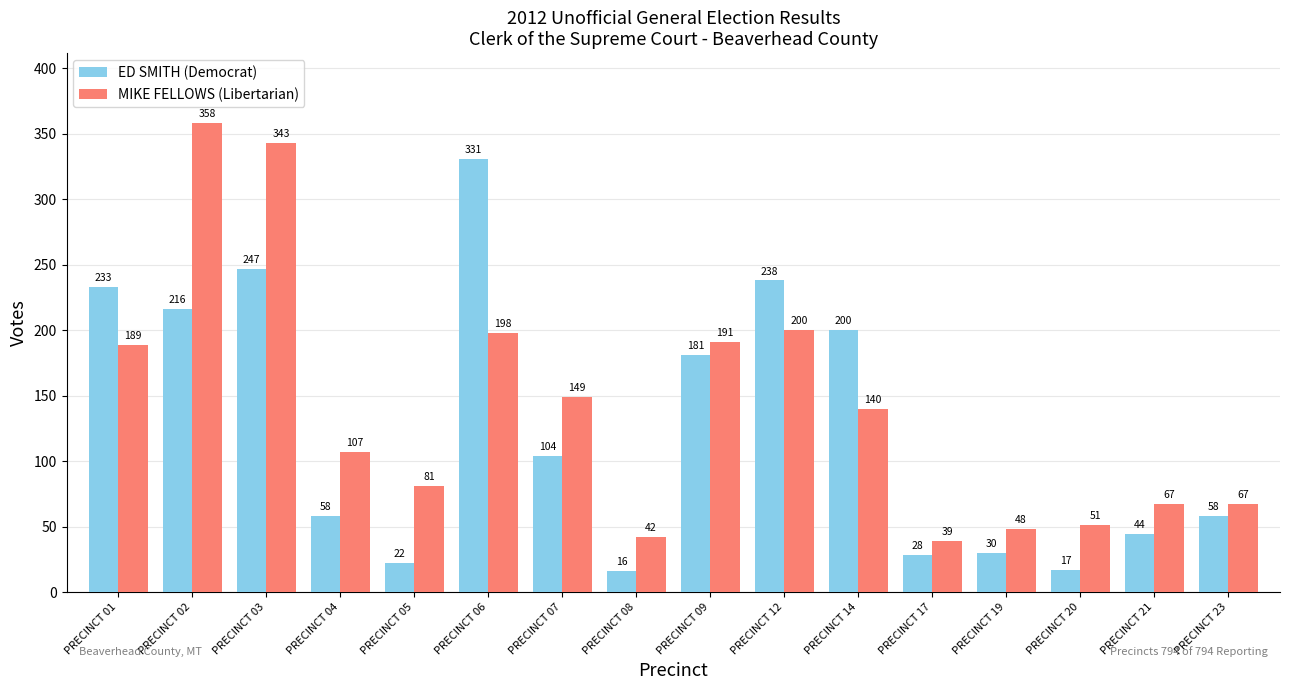

List the series in order of their peak value, lowest first.

ED SMITH (Democrat), MIKE FELLOWS (Libertarian)